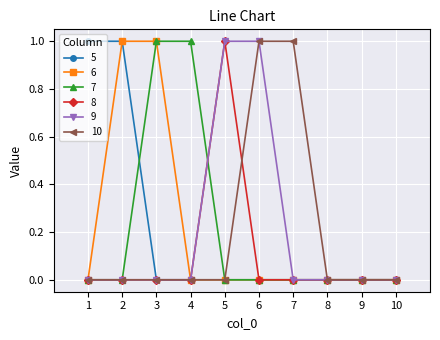

At which label does 8 reach its peak?

5